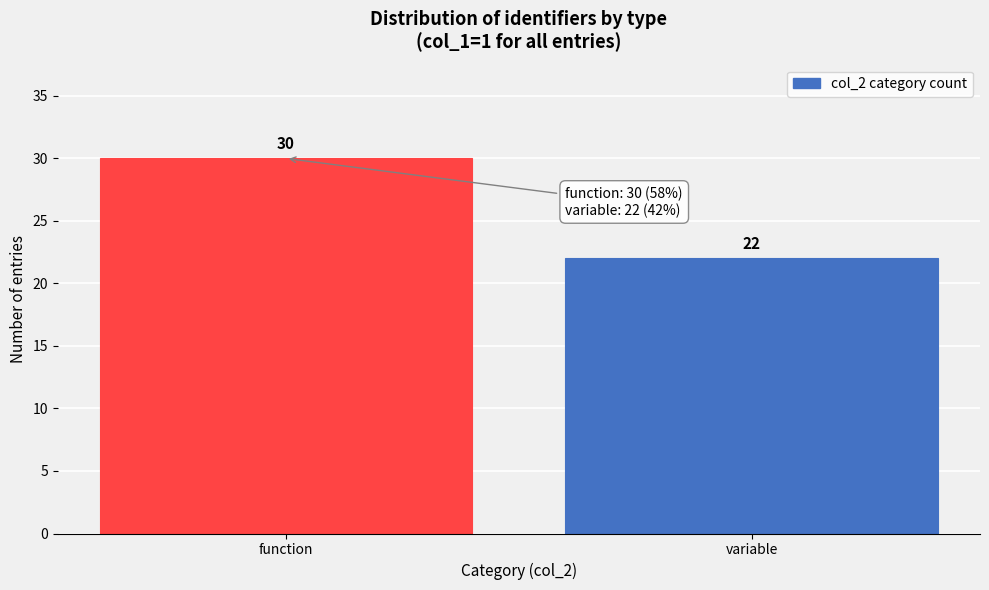

Reading left to right, list all the values displayed in this chart.

function=30	variable=22